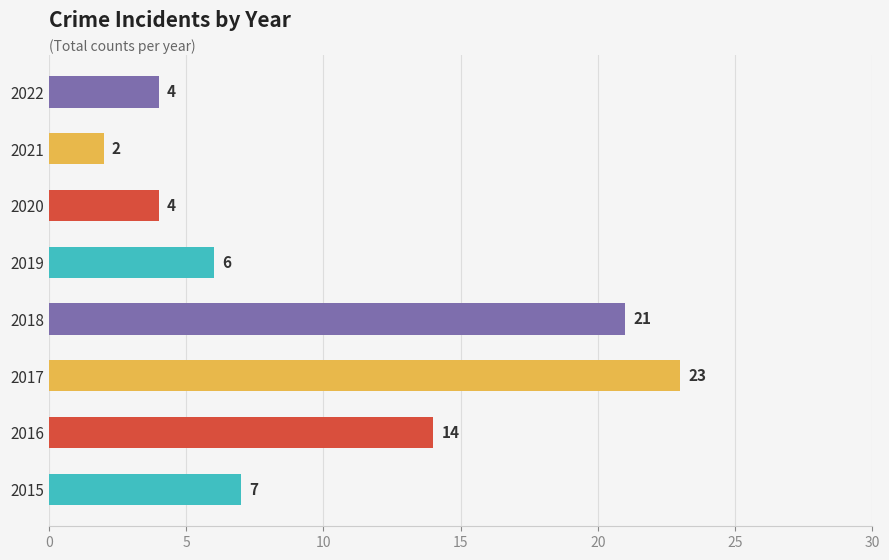

True or false: the data shows 6 at 2019.

True